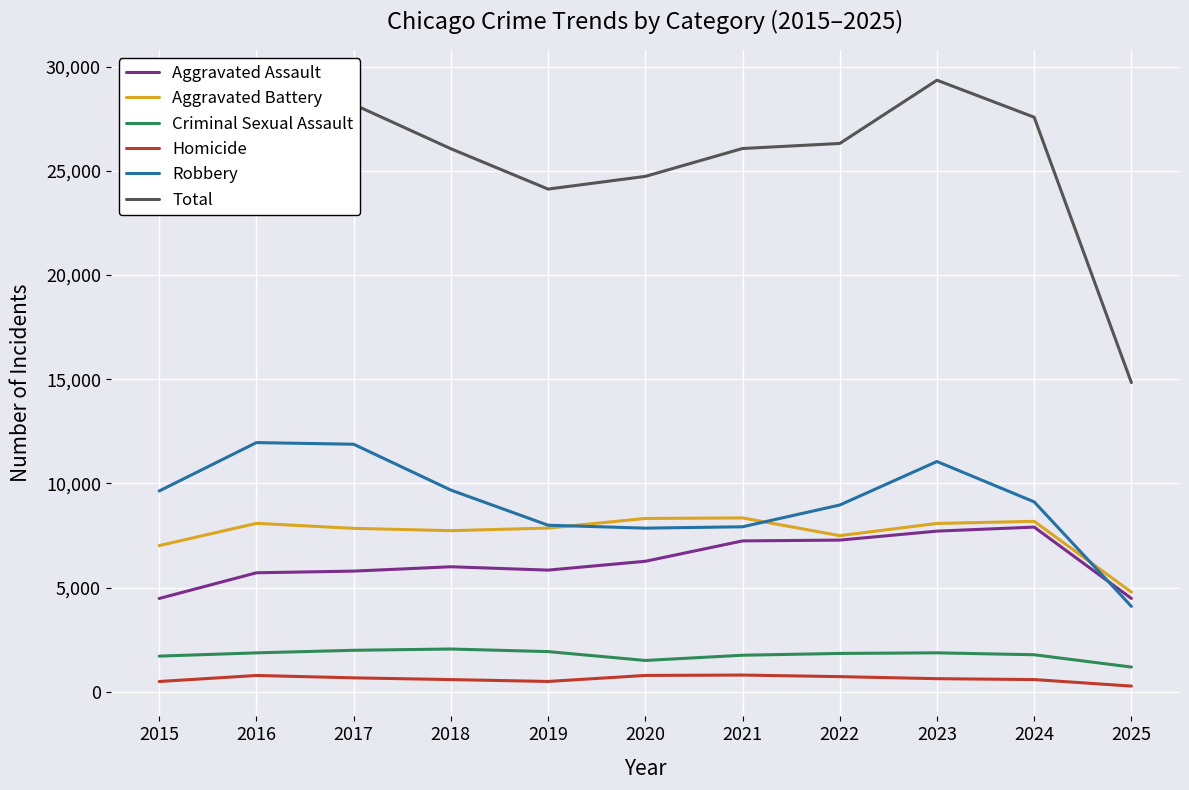

How many lines are shown in the chart?

6